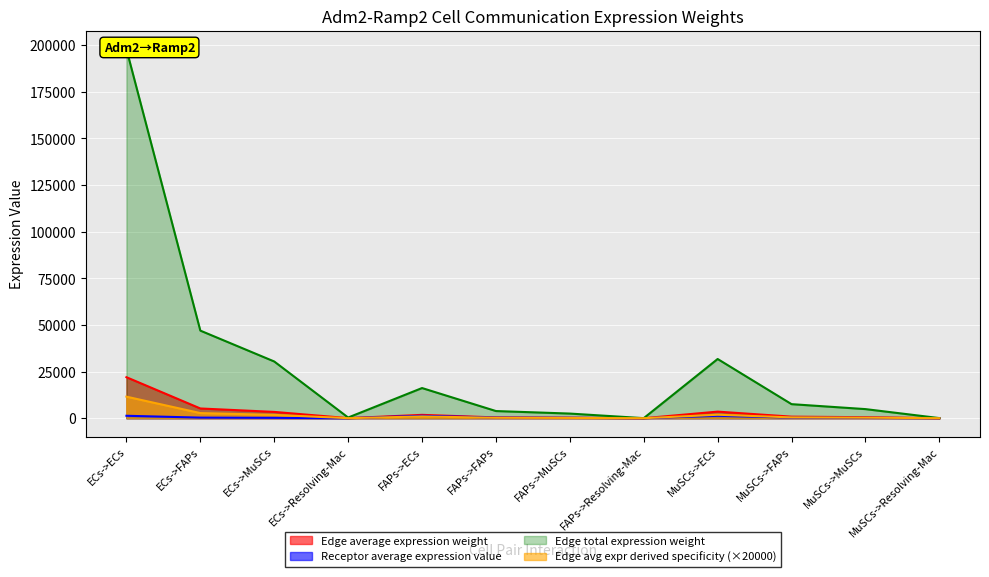

What is the label of the 5th point from the left?

FAPs->ECs